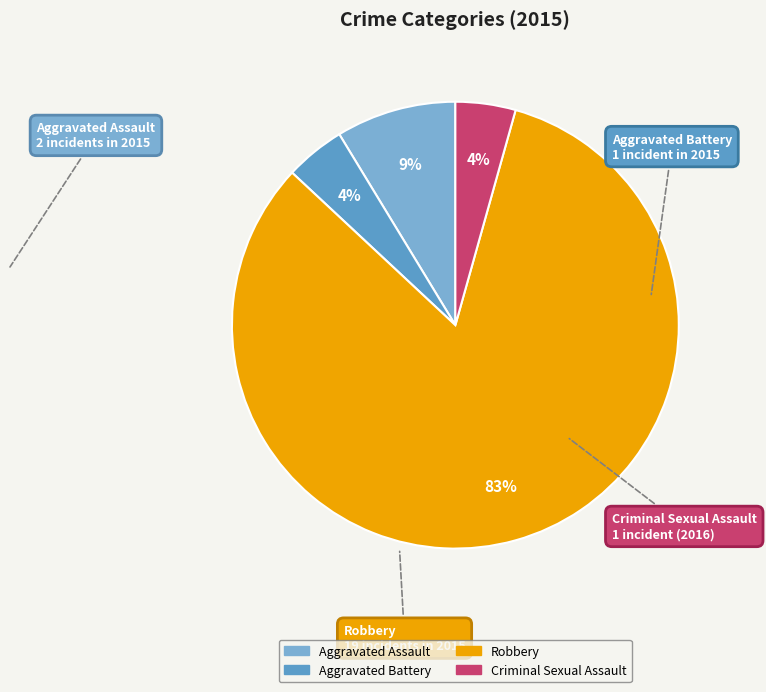

True or false: Criminal Sexual Assault accounts for 4% of the total.

True